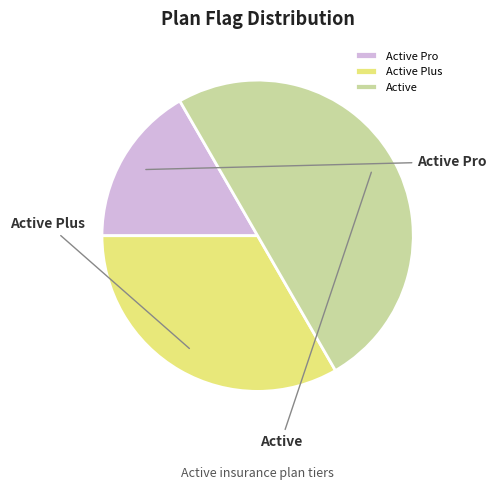

Which has a higher value, Active Plus or Active?

Active